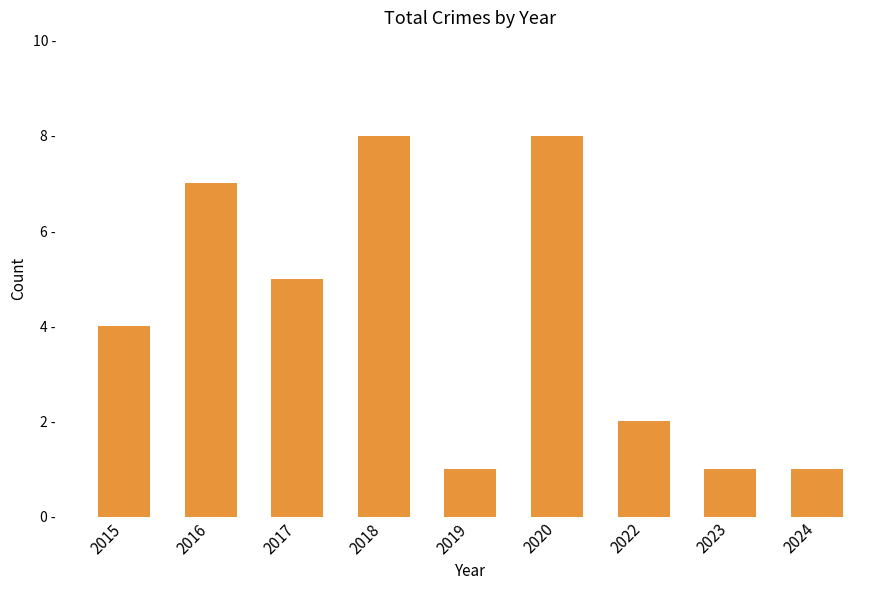

What is the maximum value shown in the chart?

8